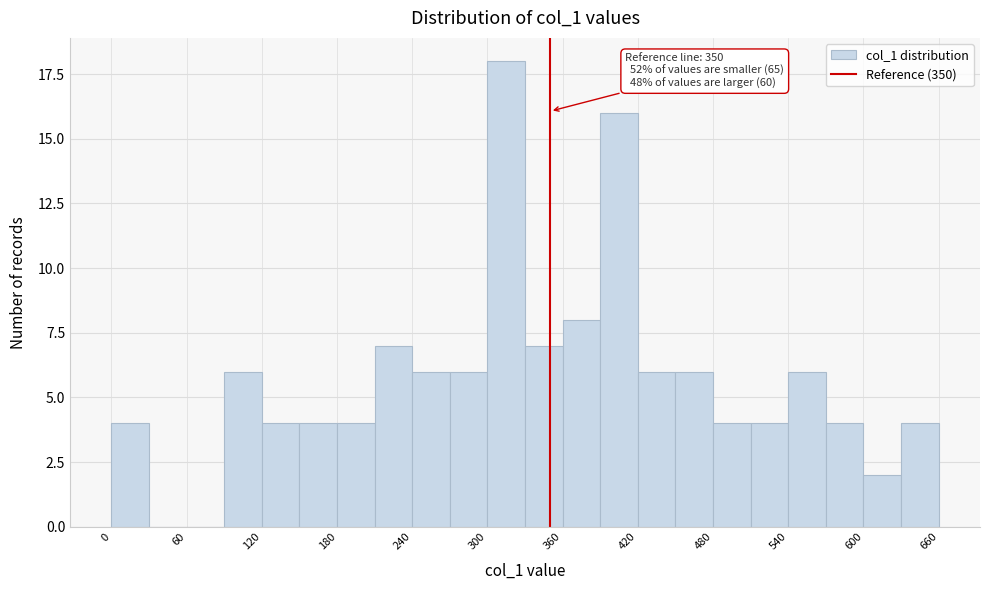

Read against the x-axis, roughly where is the centre of the tallest bar?

320